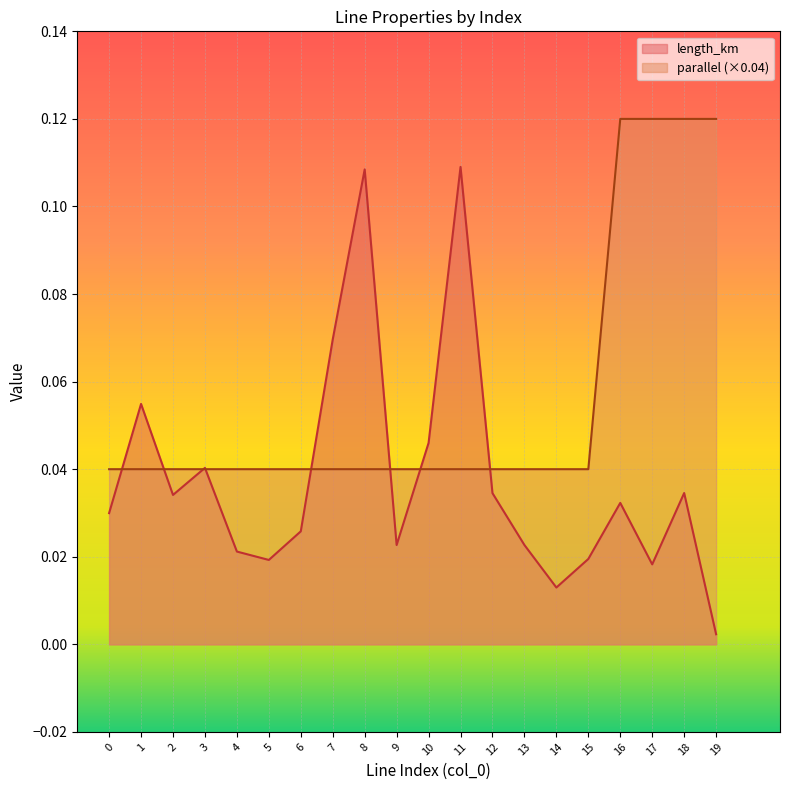

Reading left to right, list all the values displayed in this chart.

length_km: 0=0.0	1=0.1	2=0.0	3=0.0	4=0.0	5=0.0	6=0.0	7=0.1	8=0.1	9=0.0	10=0.0	11=0.1	12=0.0	13=0.0	14=0.0	15=0.0	16=0.0	17=0.0	18=0.0	19=0.0
parallel: 0=0.0	1=0.0	2=0.0	3=0.0	4=0.0	5=0.0	6=0.0	7=0.0	8=0.0	9=0.0	10=0.0	11=0.0	12=0.0	13=0.0	14=0.0	15=0.0	16=0.1	17=0.1	18=0.1	19=0.1